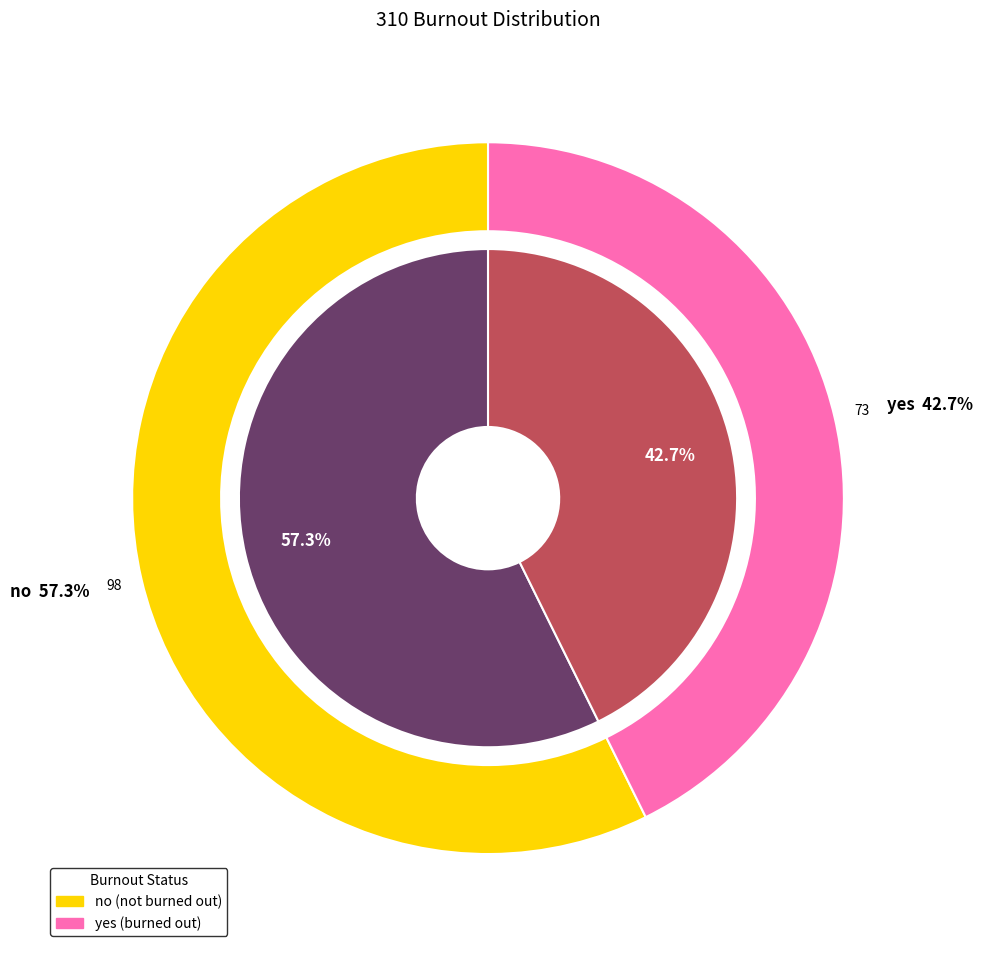

Rank the categories by value from highest to lowest.

no, yes